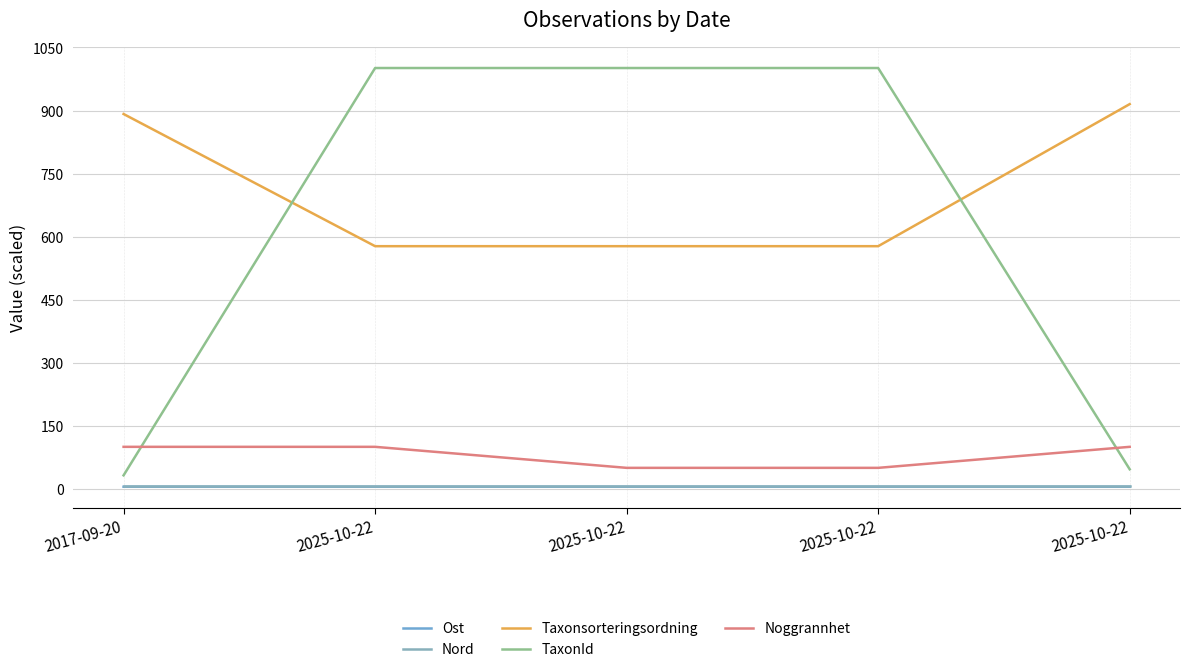

What is the total value across all series at 2017-09-20?

1035.6